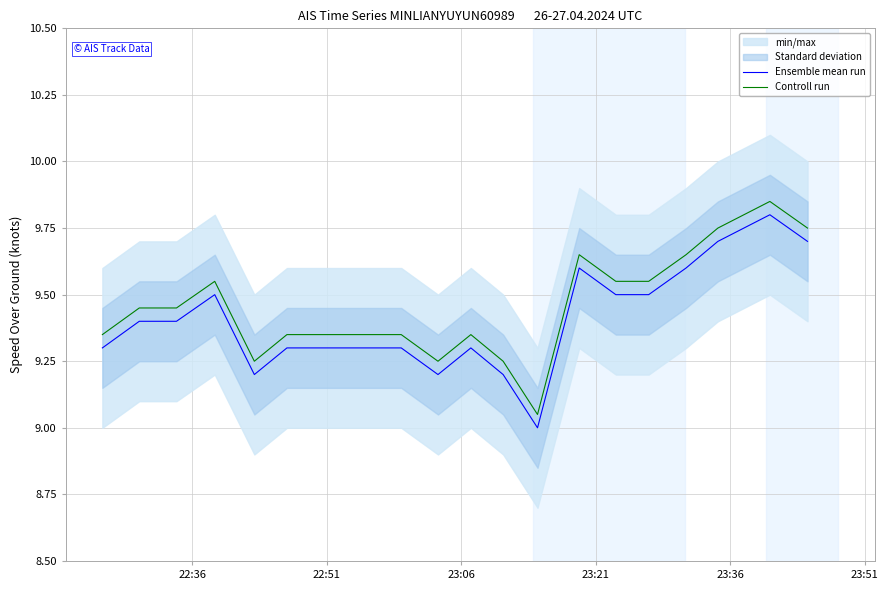

True or false: Ensemble mean run and Controll run cross at least once.

False